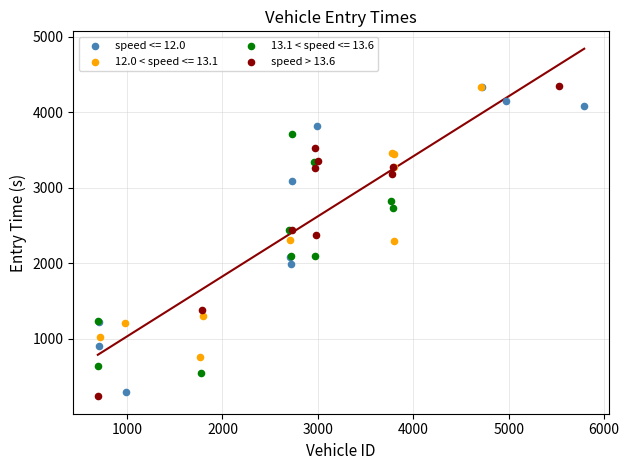

What are all the series names shown in the legend?

speed <= 12.0, 12.0 < speed <= 13.1, 13.1 < speed <= 13.6, speed > 13.6